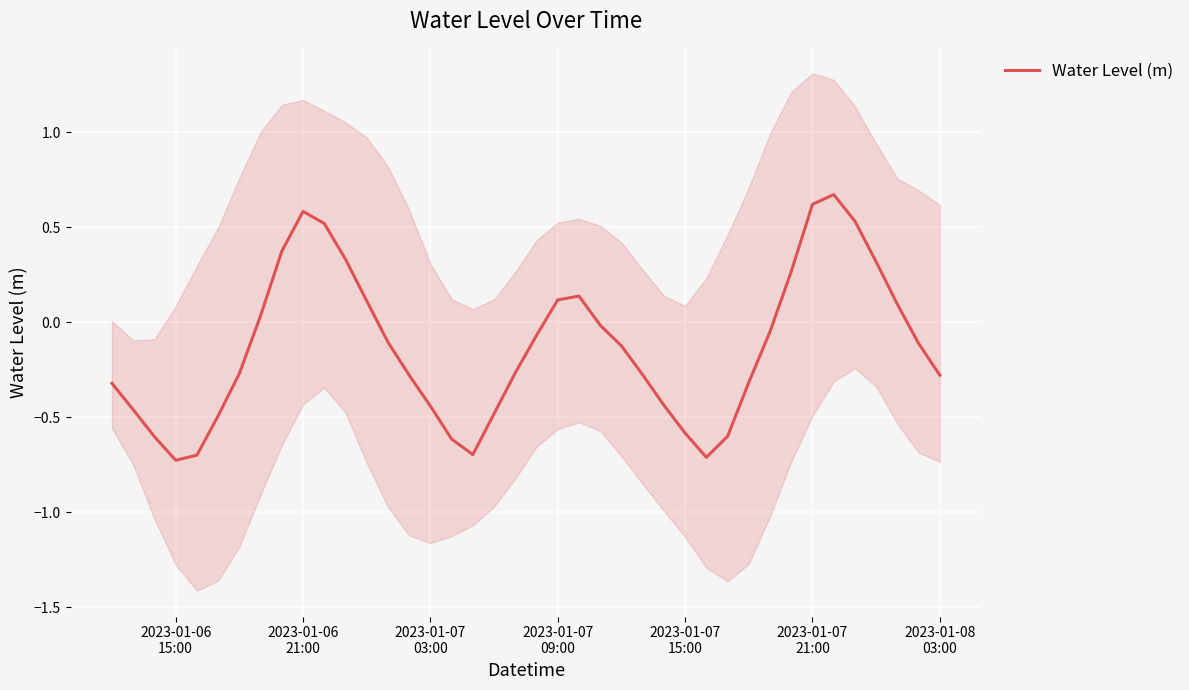

What is the minimum value for Water Level (m)?

-0.7